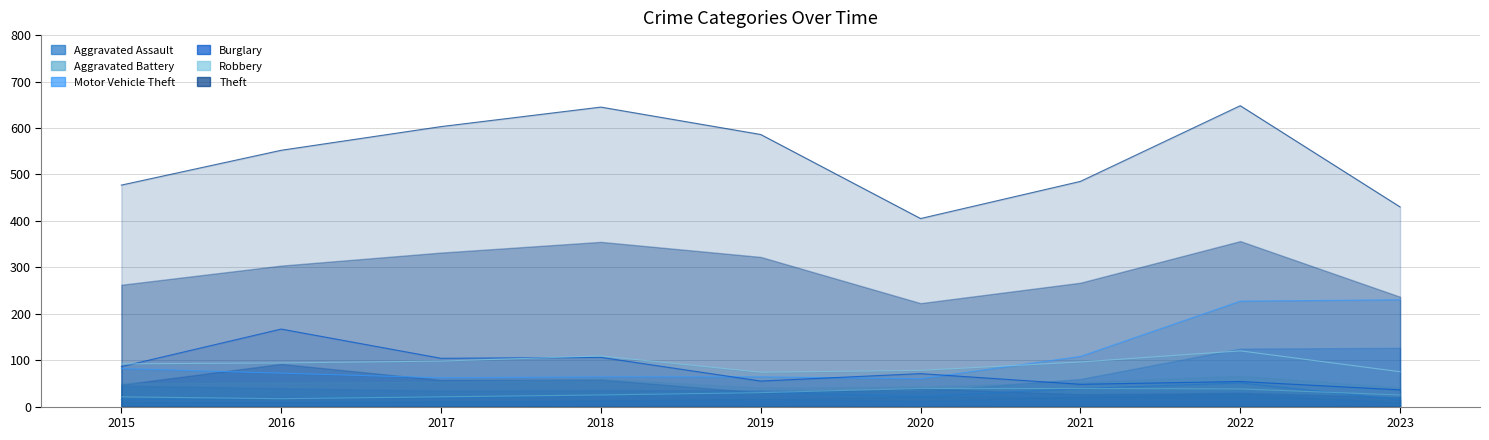

Which series ends up on top after the final intersection of Robbery and Burglary?

Robbery